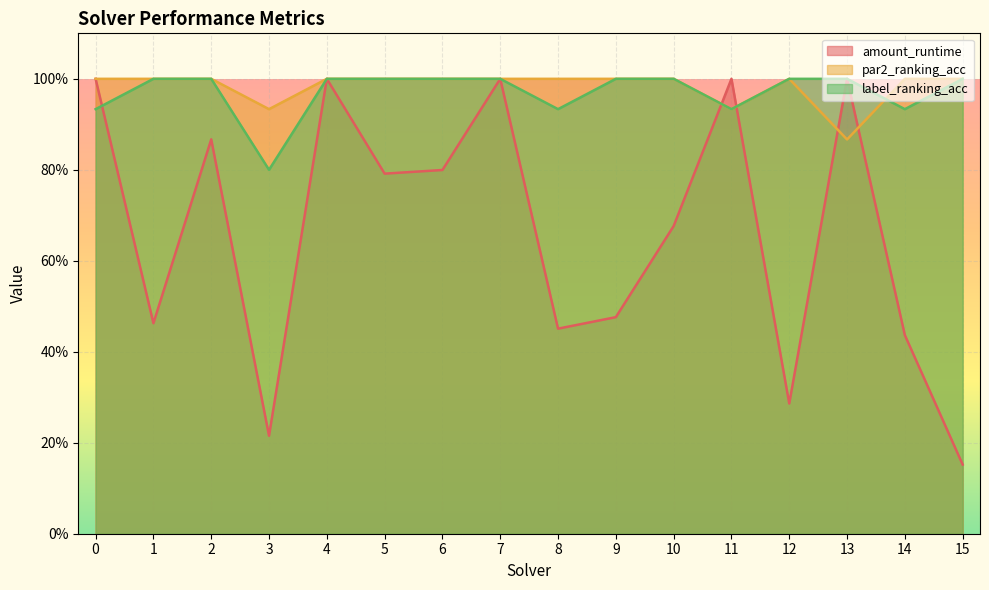

What are all the series names shown in the legend?

amount_runtime, par2_ranking_acc, label_ranking_acc